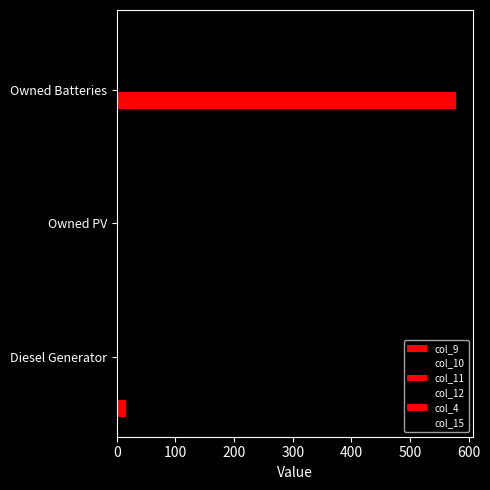

Count the number of data series in this chart.

6